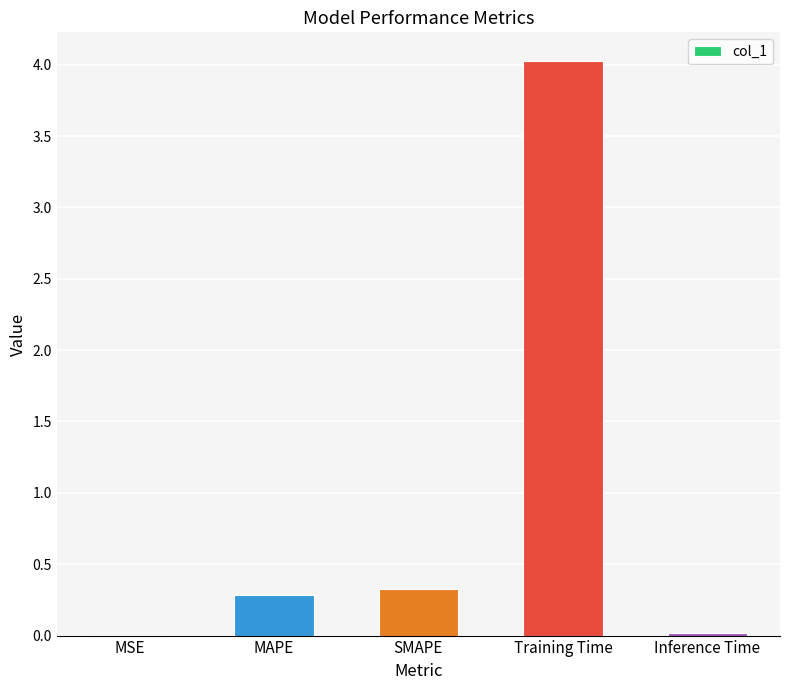

True or false: the data shows 0.3 at MAPE.

True